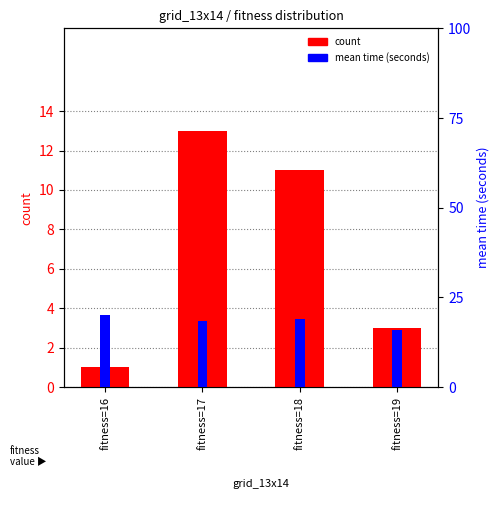

At which label does count reach its minimum?

fitness=16